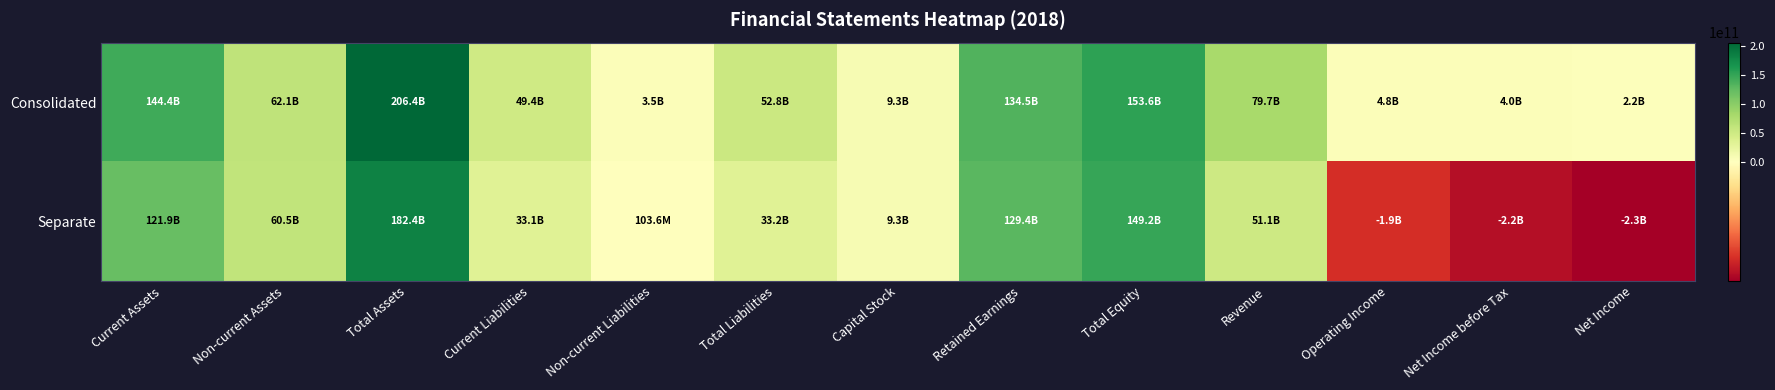

At Non-current Assets, list the series in order from smallest to largest.

Separate, Consolidated